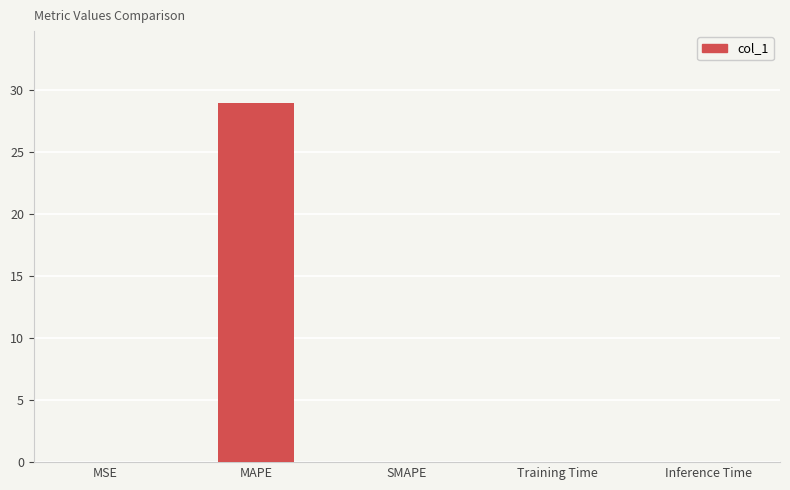

What is the greatest value displayed?

28.9